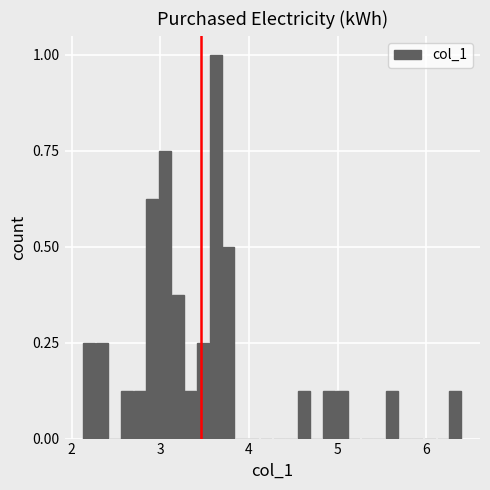

Around what value on the x-axis is the tallest bar? Give the approximate position of its centre, as read against the axis.

3.6